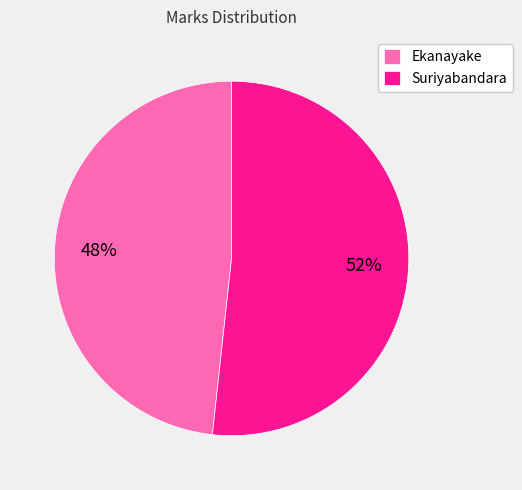

Between Suriyabandara and Ekanayake, which is larger?

Suriyabandara